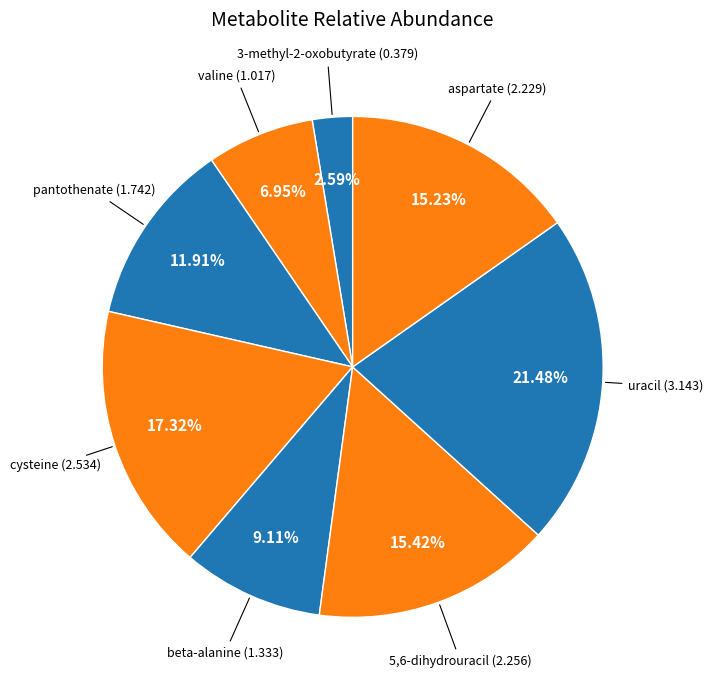

How many segments does this pie chart have?

8